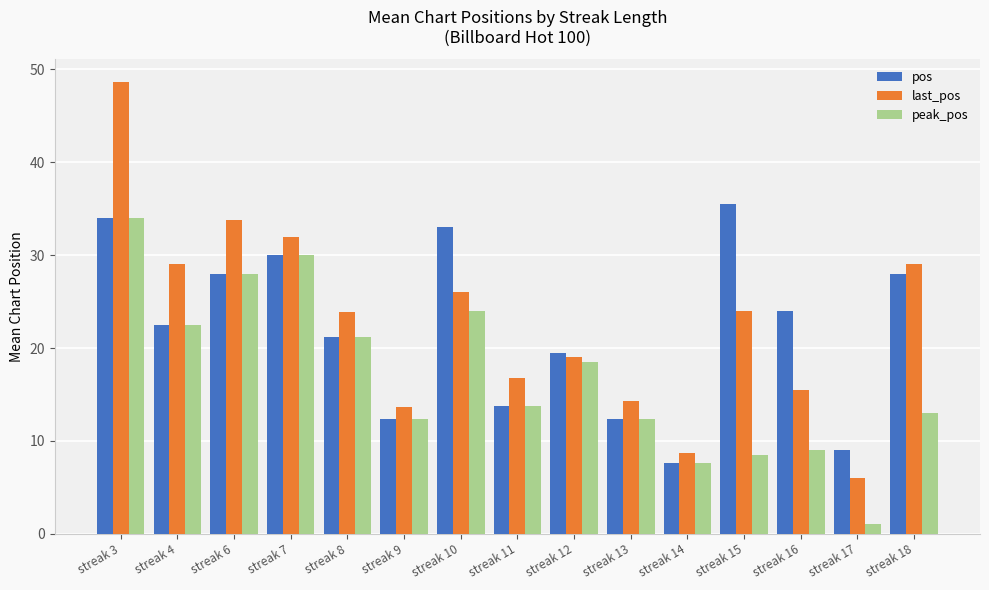

Which series has the widest spread of values?

last_pos